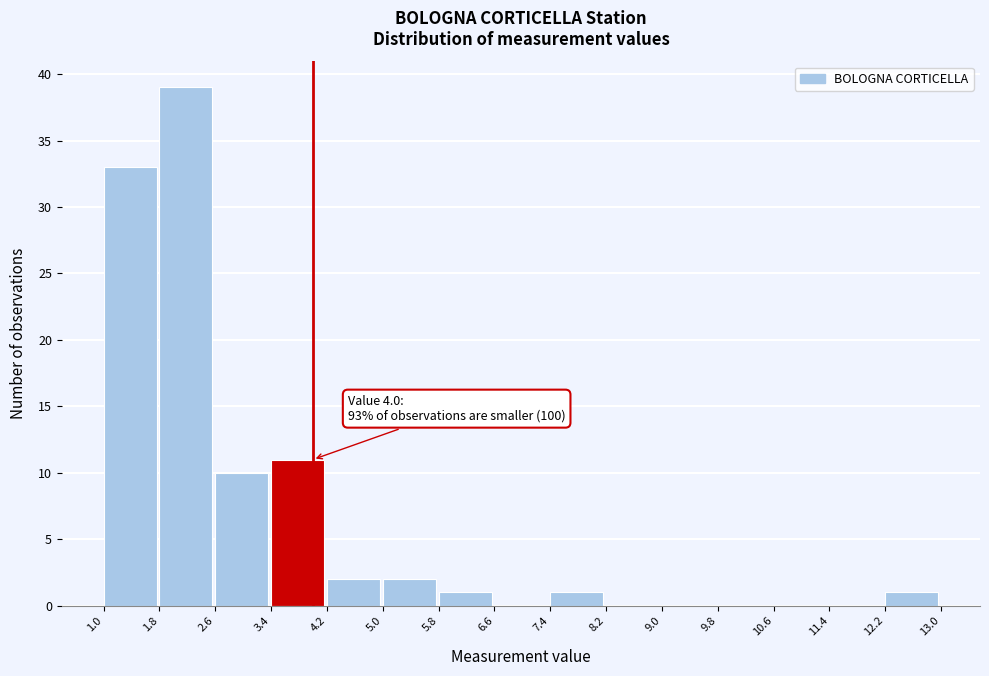

Which range on the x-axis has the tallest bar?

1.8 to 2.6